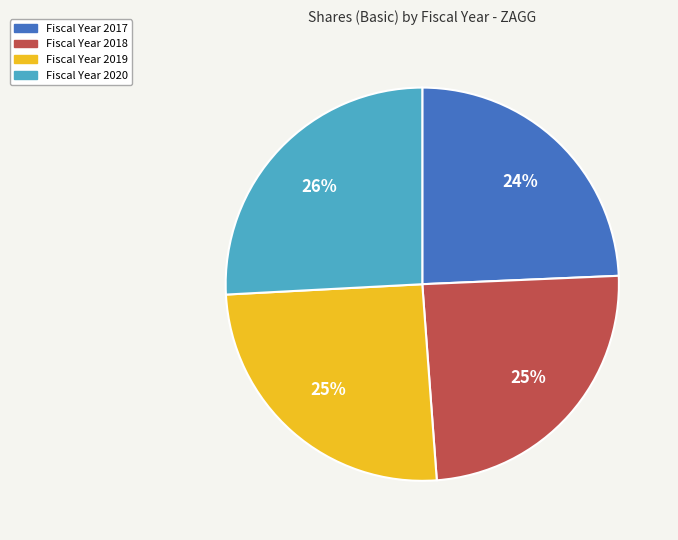

To the nearest percent, what is the average slice percentage?

25%